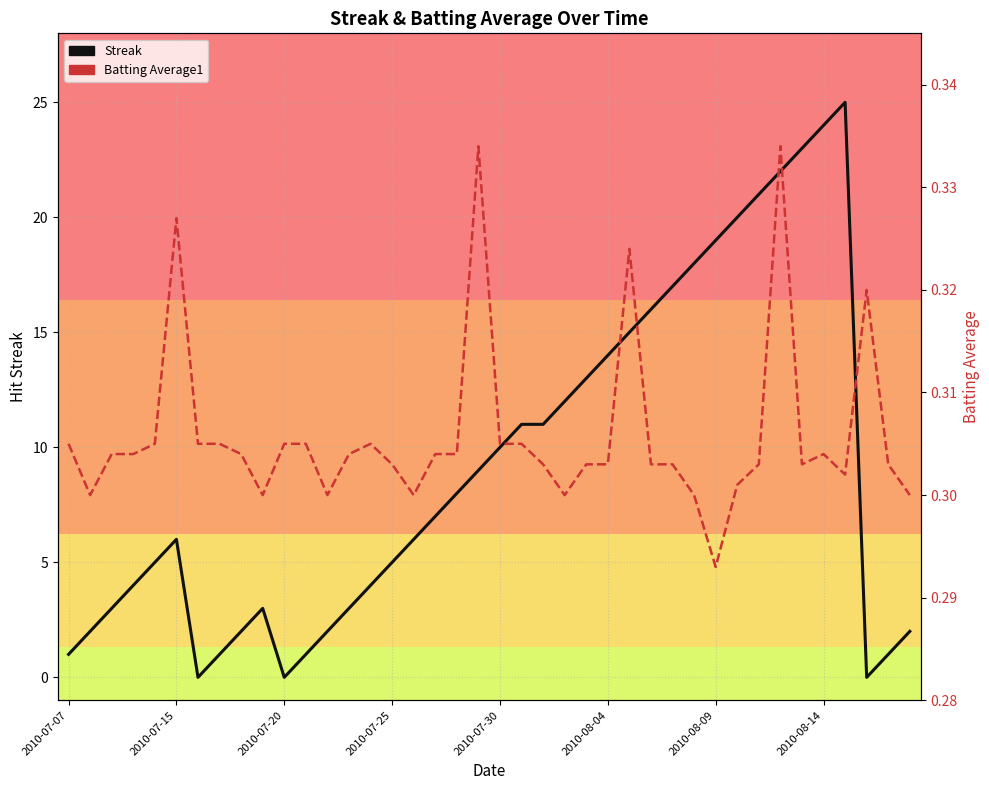

What is the greatest value displayed?

25.0